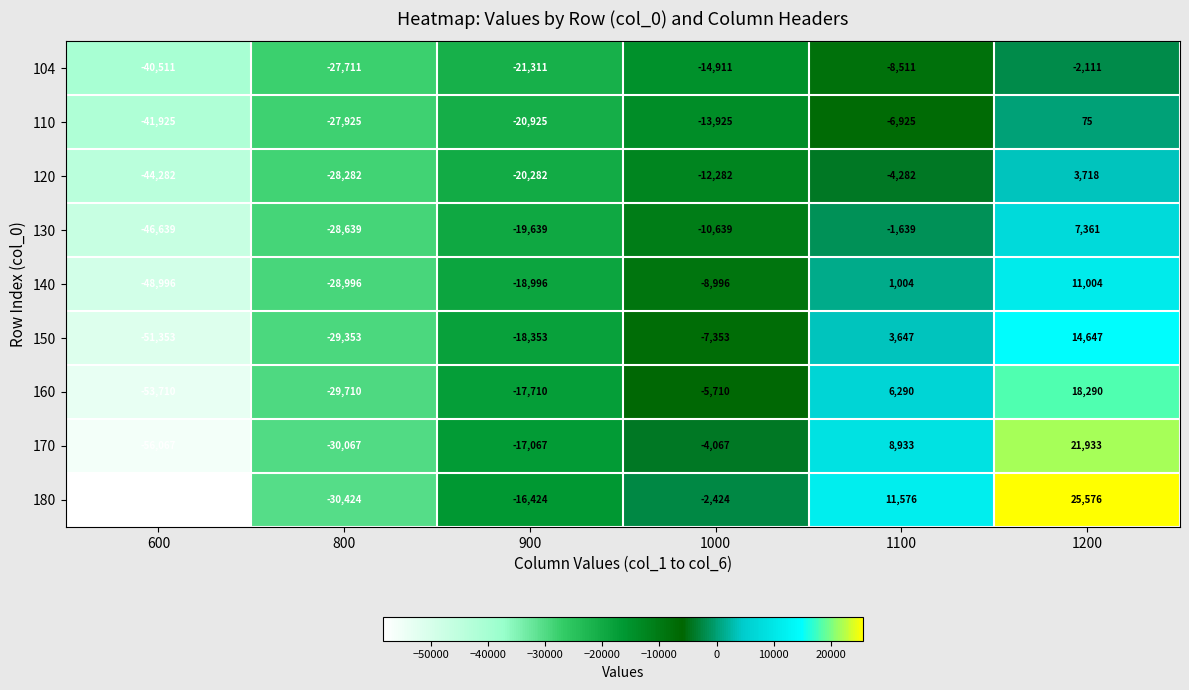

Which series changed the most between 900 and 1000?

180